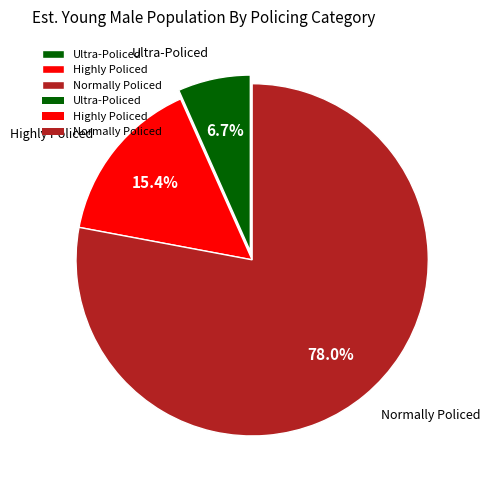

How many slices are in this pie chart?

3